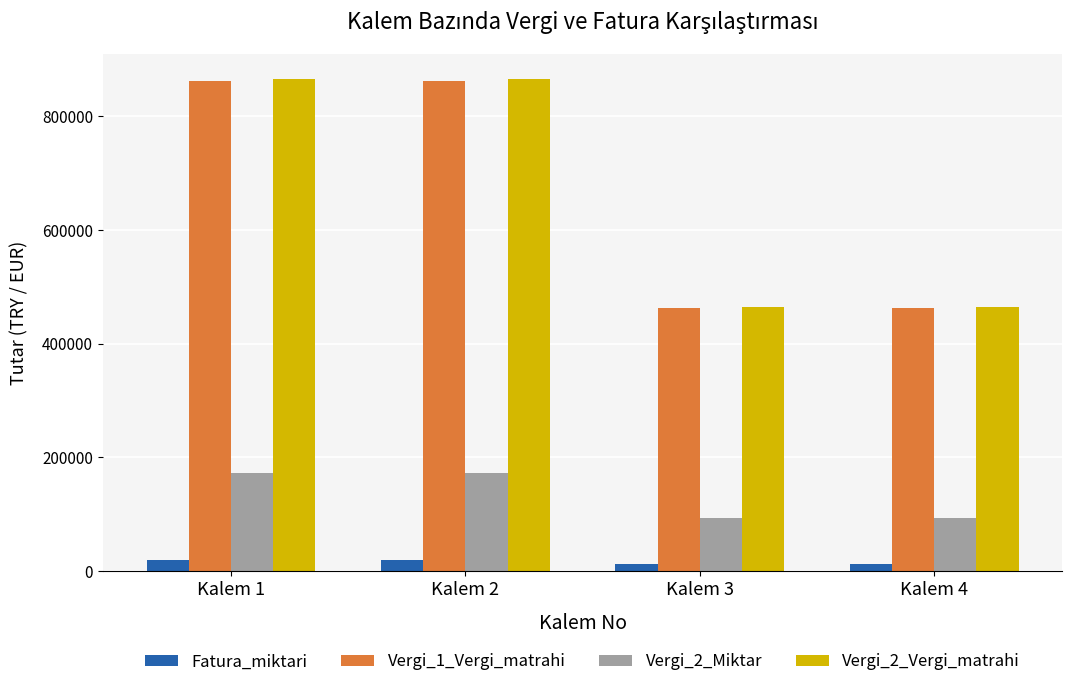

What is the total value across all series at Kalem 3?

1030702.5